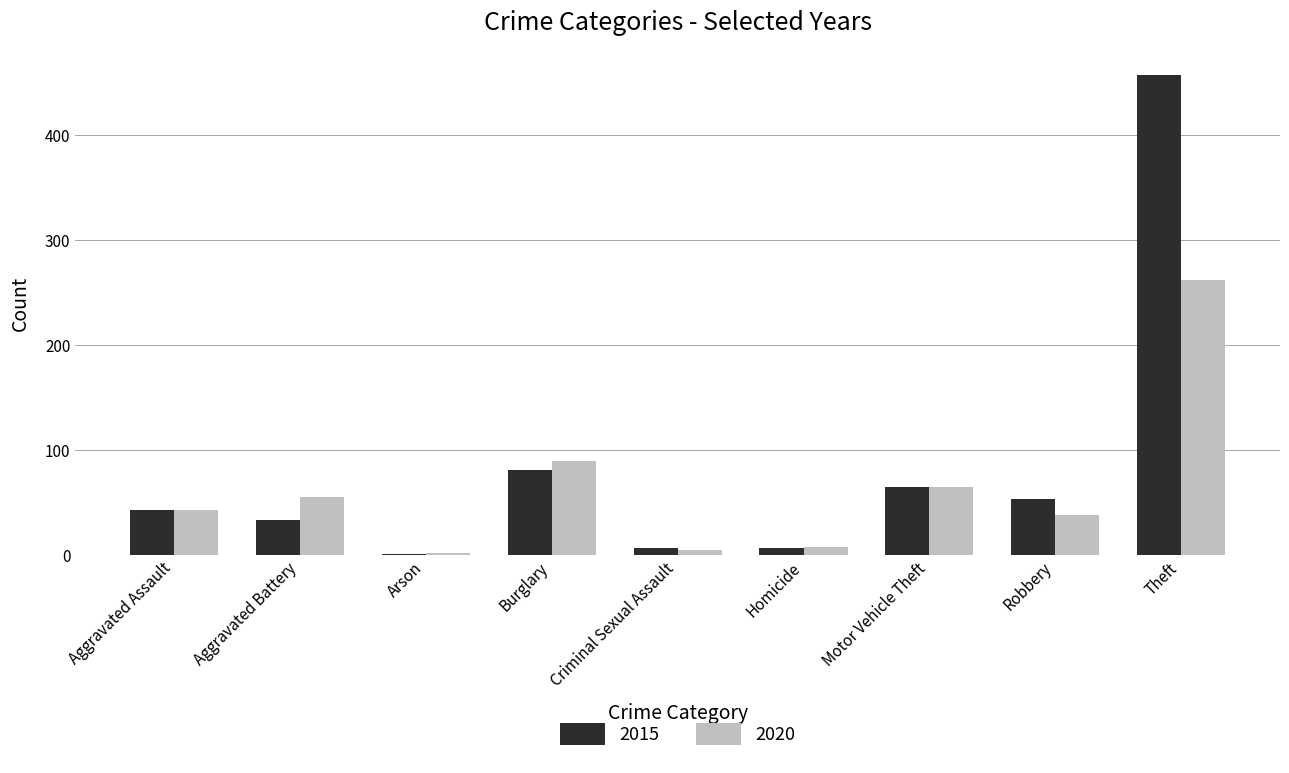

At which category is the sum across all series the highest?

Theft